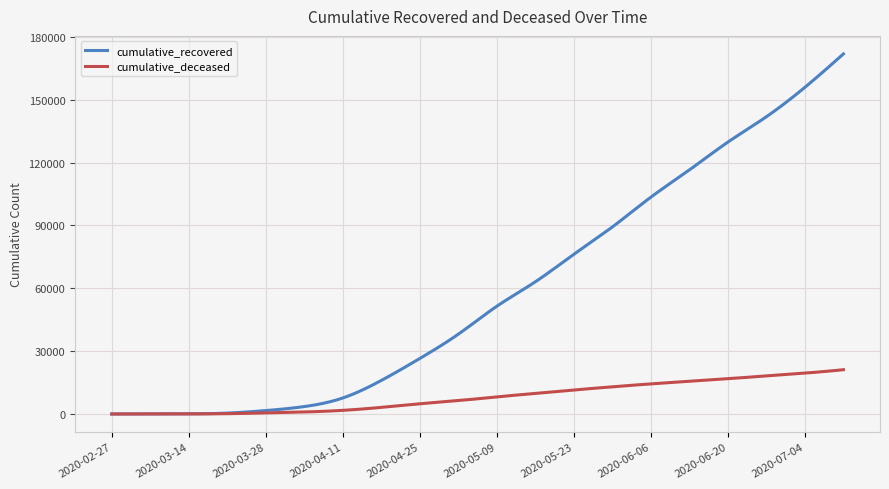

Rank the series by their average value, from lowest to highest.

cumulative_deceased, cumulative_recovered